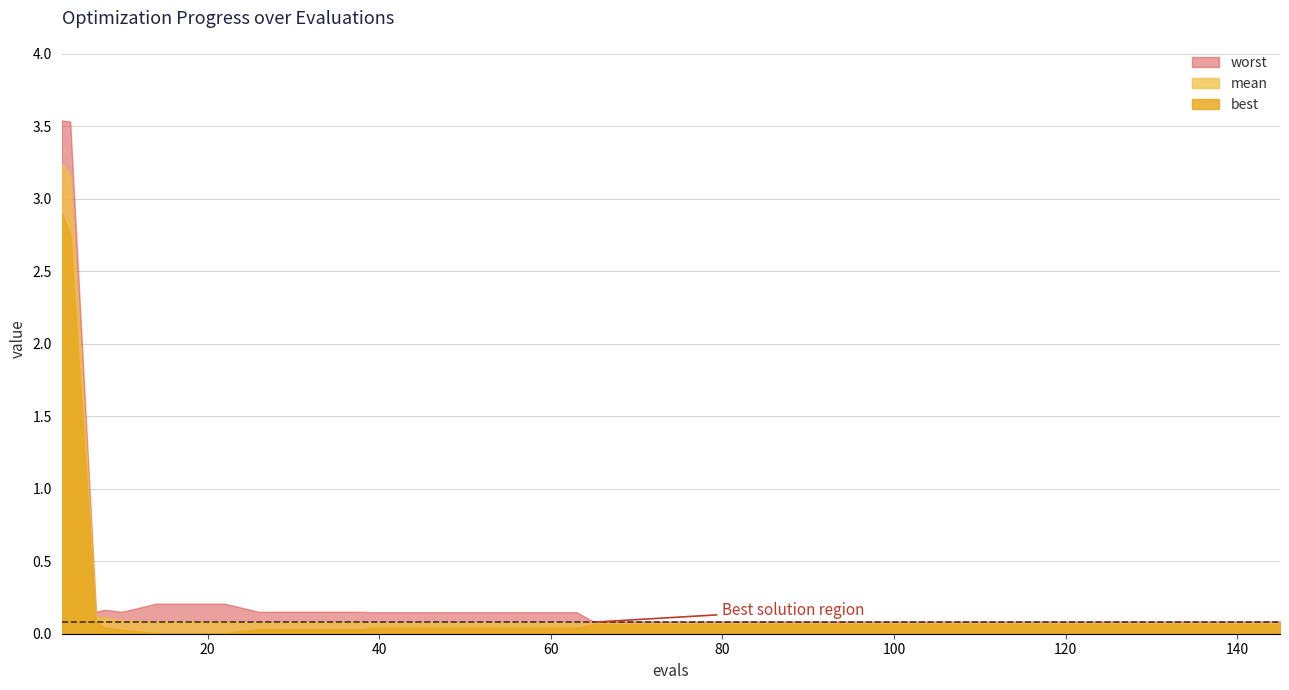

True or false: best and mean cross at least once.

False